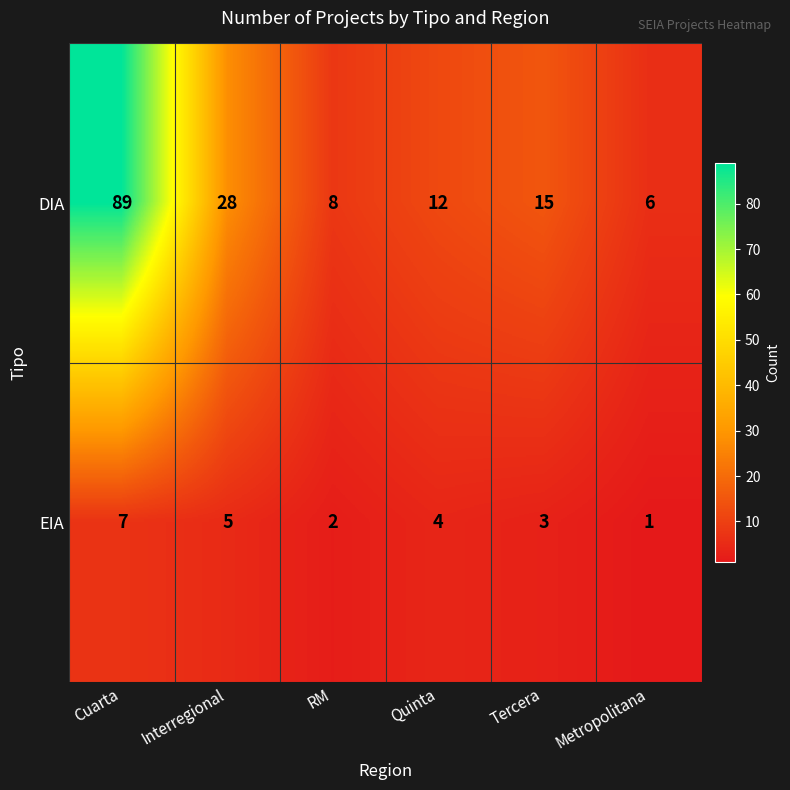

Which label corresponds to the smallest value in the chart?

Metropolitana